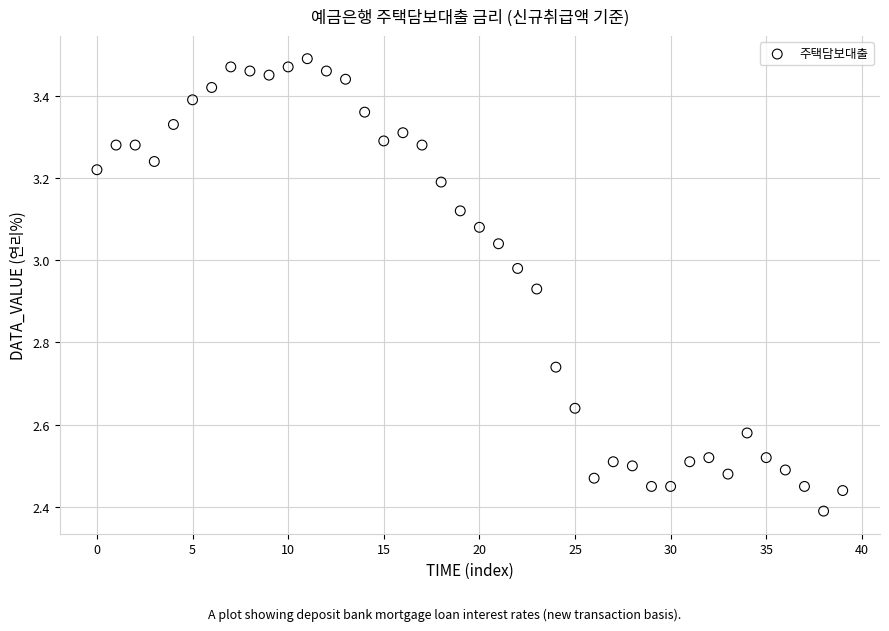

What is the range of Y values (max minus min)?

1.1